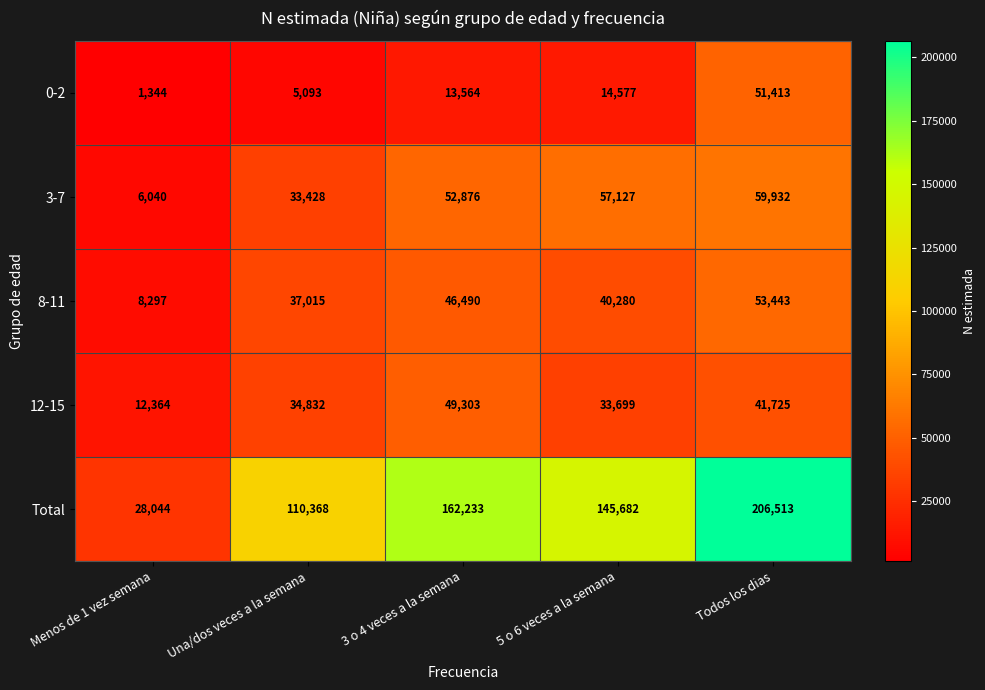

List the series in order of their peak value, highest first.

Total, 3-7, 8-11, 0-2, 12-15